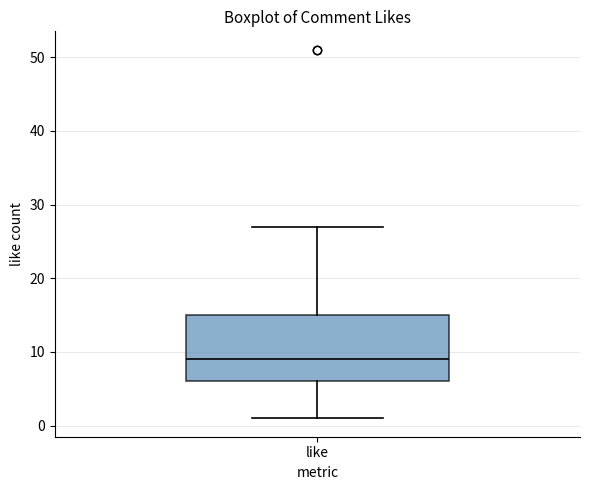

Where is the lower edge of the box for like on the y-axis? The values are not printed on the chart, so give them approximately, as read against the axis.

6